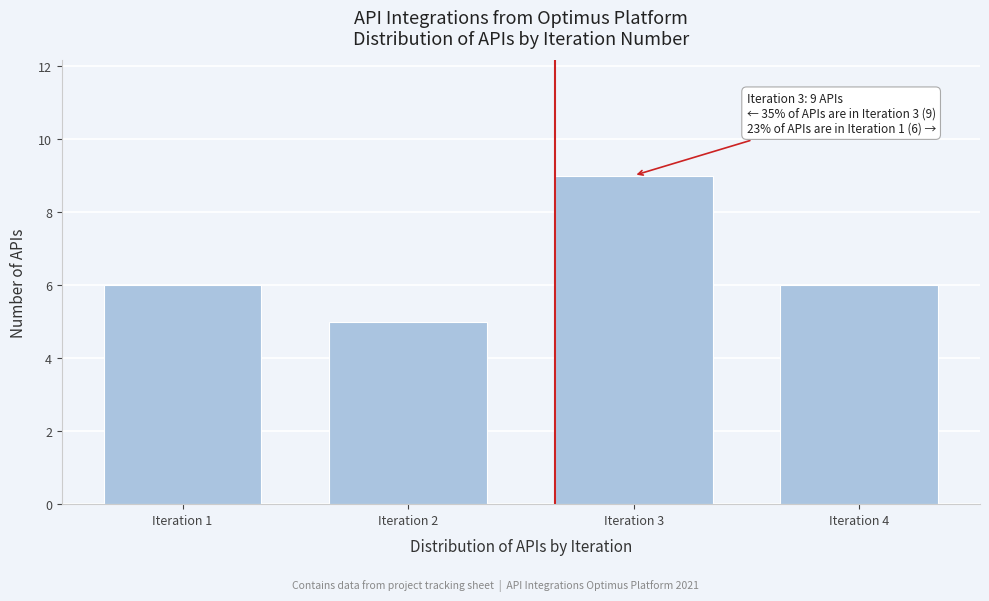

Reading left to right, list all the values displayed in this chart.

Iteration 1=6	Iteration 2=5	Iteration 3=9	Iteration 4=6